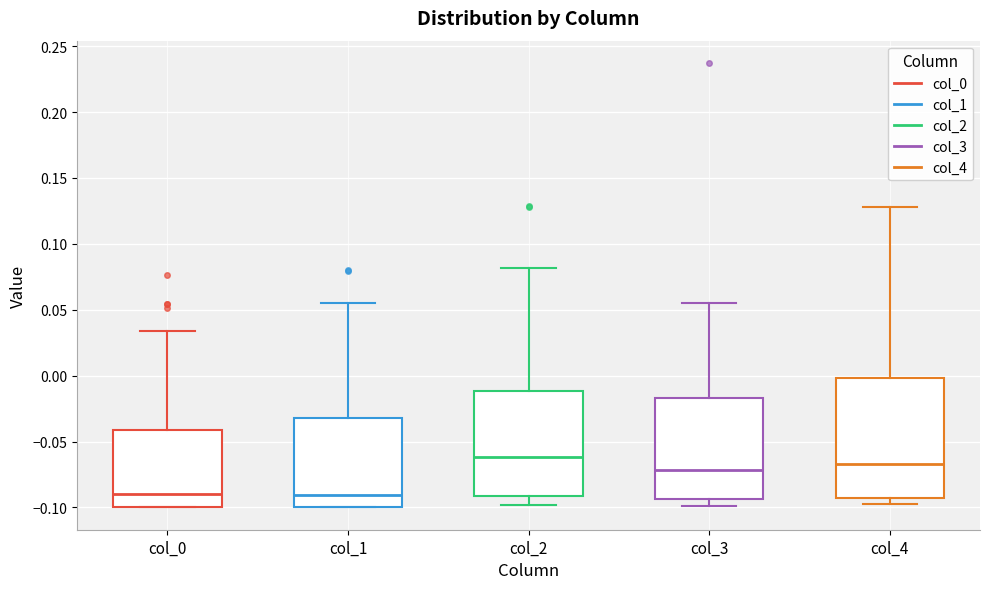

Where does the upper whisker of the box for col_2 end on the y-axis? The values are not printed on the chart, so give them approximately, as read against the axis.

0.080